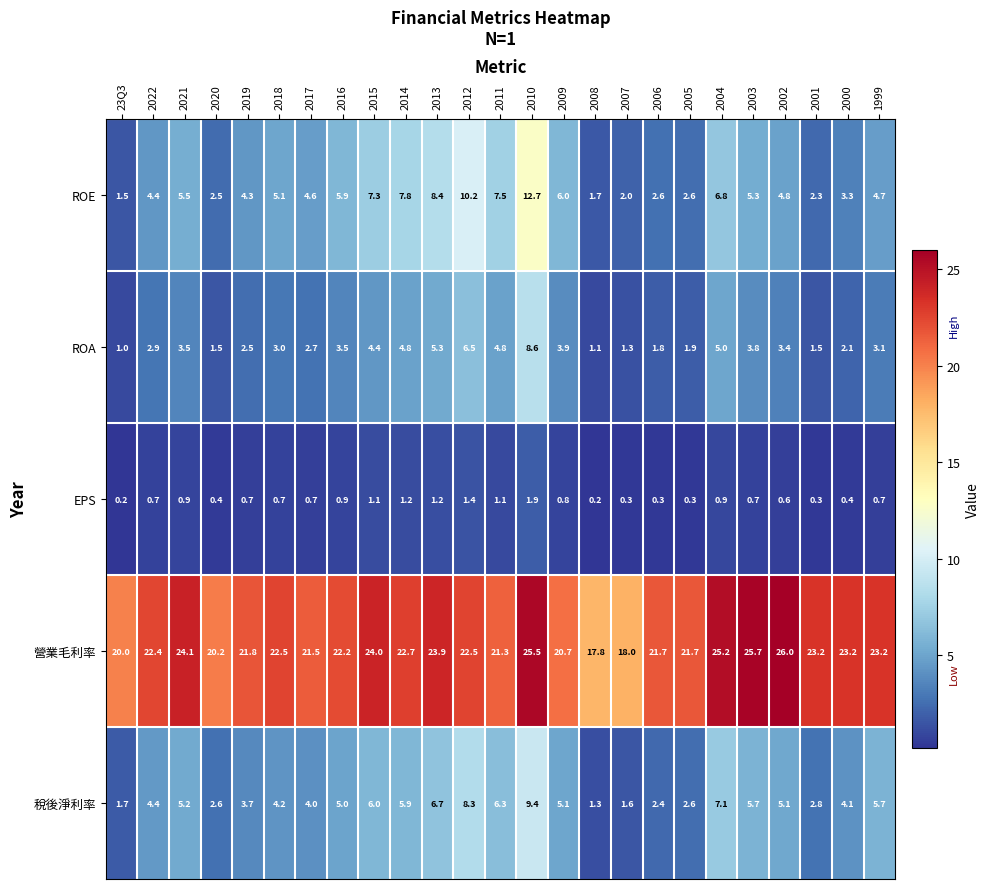

What is the difference between the highest and lowest values at 2003?

25.0